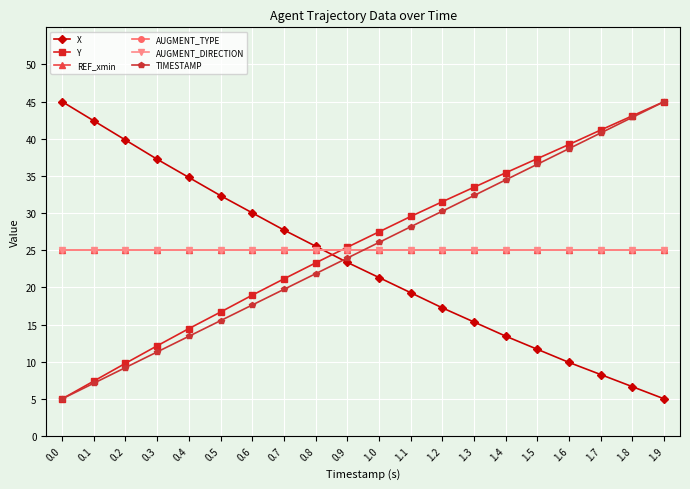

Rank the series by their maximum value, from lowest to highest.

REF_xmin, AUGMENT_TYPE, AUGMENT_DIRECTION, X, Y, TIMESTAMP